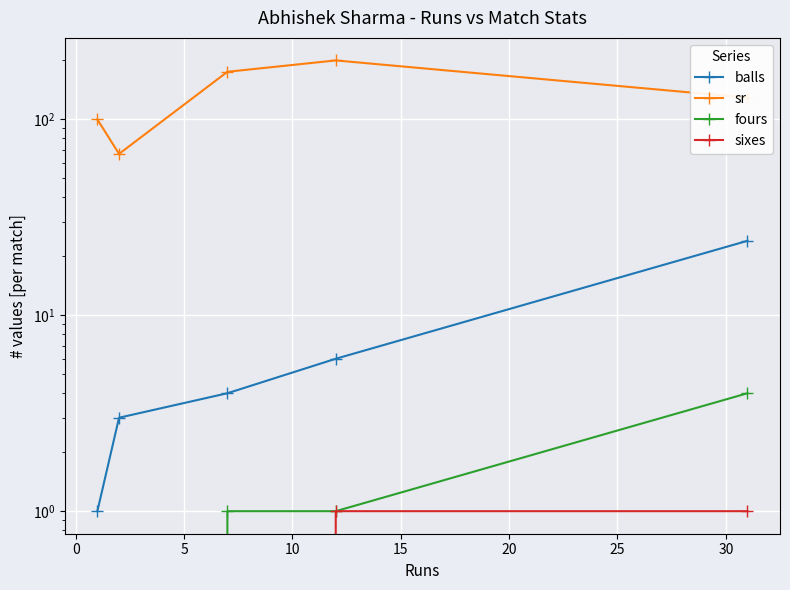

How many distinct data groups are displayed?

4